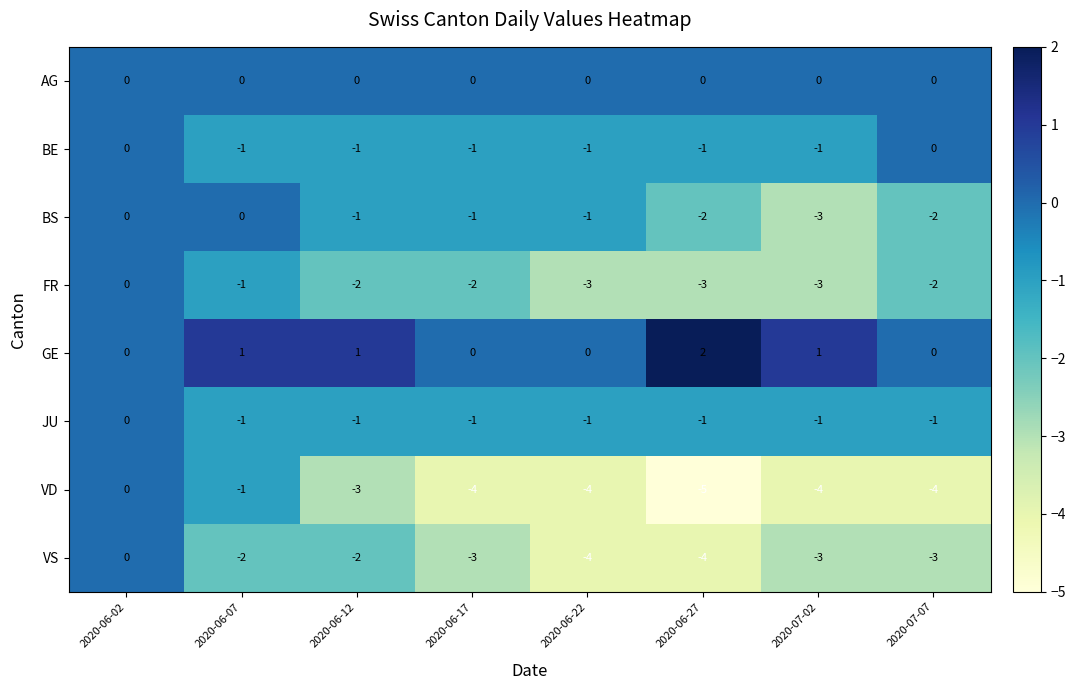

What is the sum of all BE values?

-6